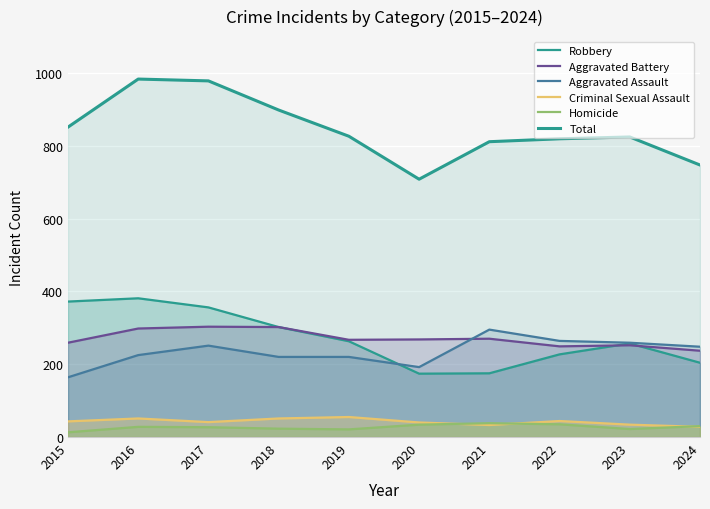

Reading right to left, what are all the values shown in this chart?

Robbery: 2024=204	2023=257	2022=227	2021=175	2020=174	2019=263	2018=302	2017=356	2016=381	2015=372
Aggravated Battery: 2024=237	2023=252	2022=249	2021=270	2020=268	2019=267	2018=302	2017=303	2016=298	2015=259
Aggravated Assault: 2024=248	2023=259	2022=264	2021=295	2020=192	2019=220	2018=220	2017=251	2016=225	2015=164
Criminal Sexual Assault: 2024=28	2023=34	2022=44	2021=33	2020=40	2019=55	2018=51	2017=41	2016=51	2015=43
Homicide: 2024=30	2023=22	2022=35	2021=38	2020=34	2019=21	2018=23	2017=27	2016=28	2015=13
Total: 2024=747	2023=824	2022=819	2021=811	2020=708	2019=826	2018=898	2017=978	2016=983	2015=851